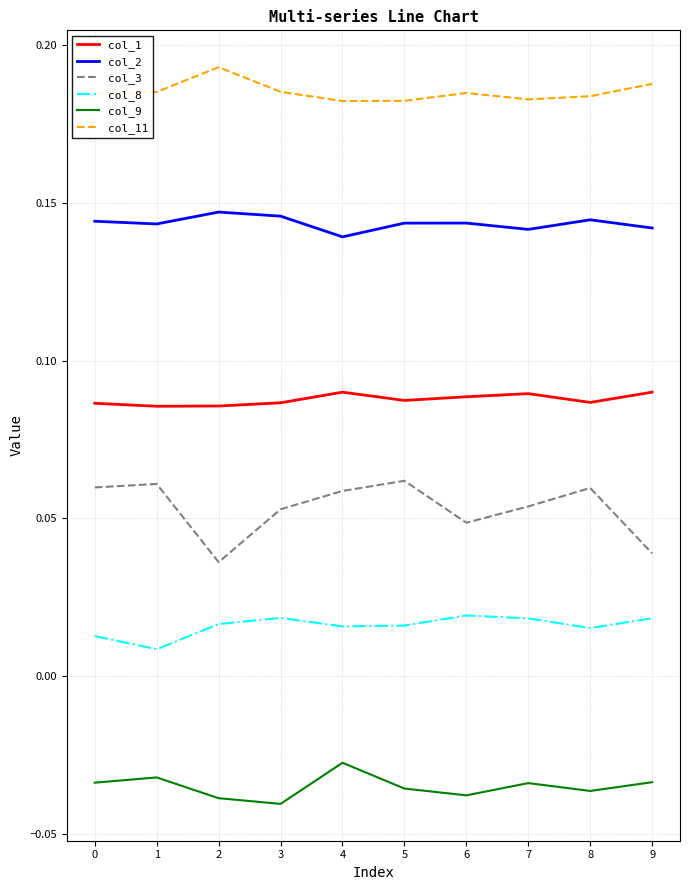

Which series has the widest spread of values?

col_3